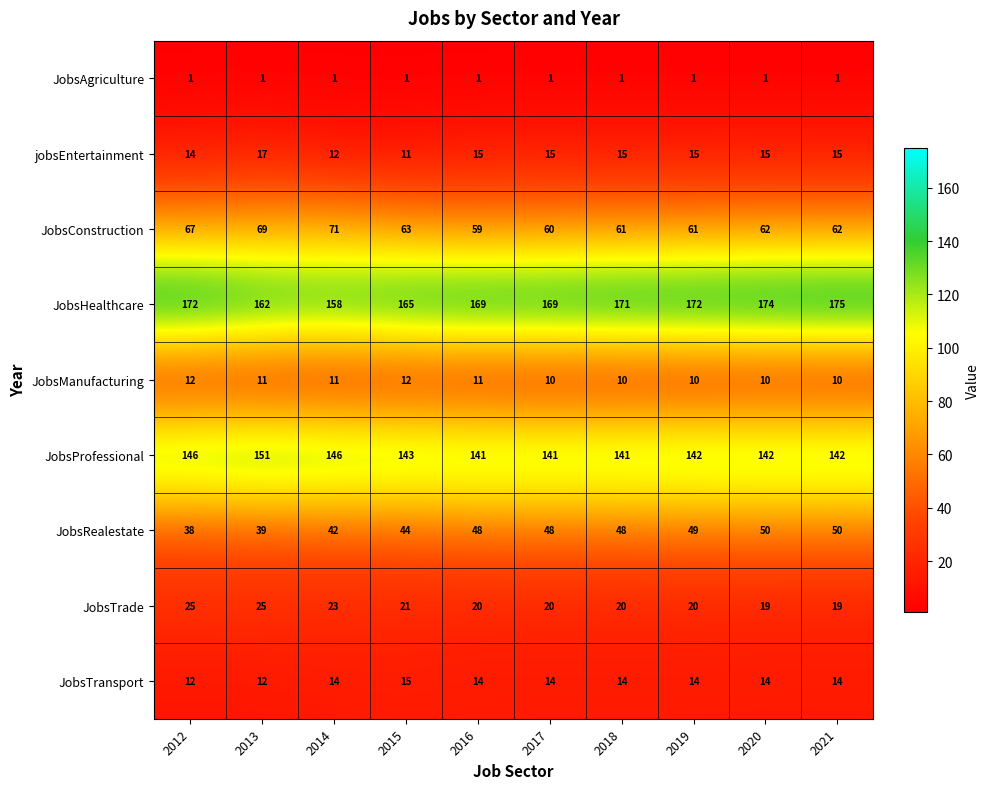

At how many categories does at least one series exceed 26?

10